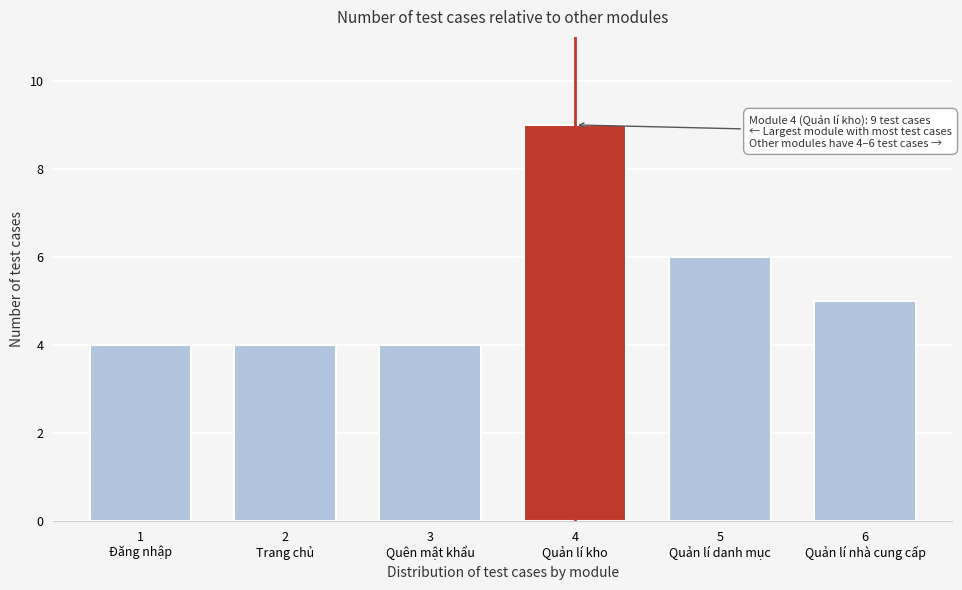

Reading left to right, what are all the values shown in this chart?

4	4	4	9	6	5